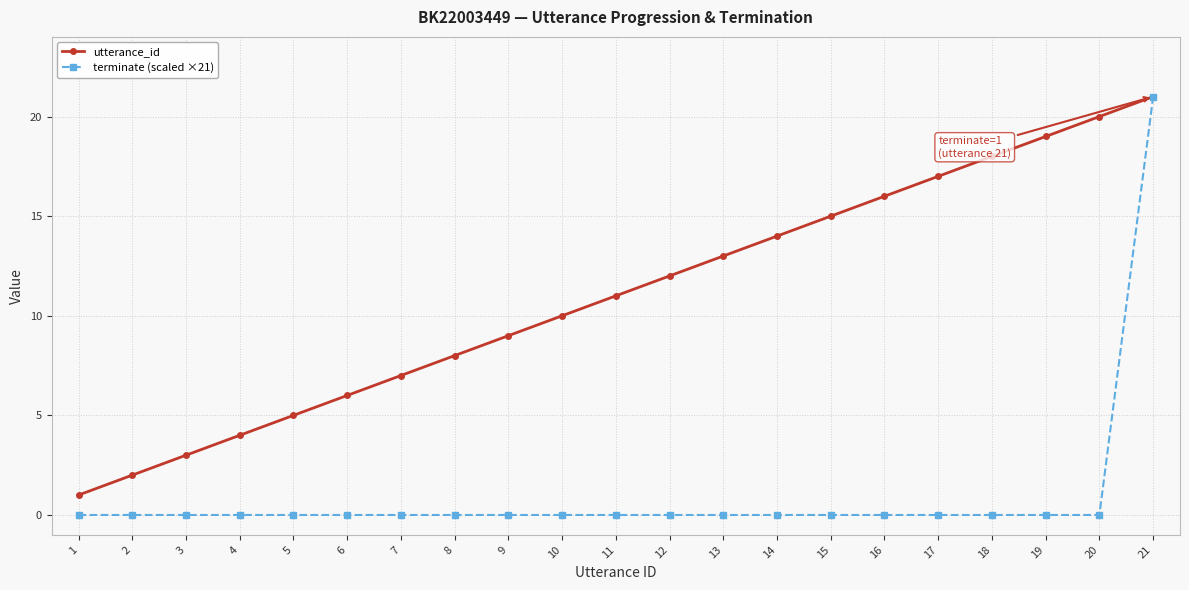

What is the difference between the maximum and minimum values in the terminate (scaled ×21) series?

21